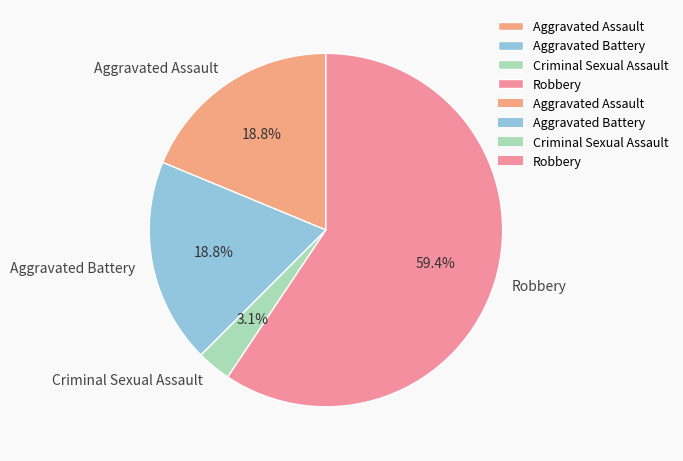

What percentage is the Aggravated Battery slice, to the nearest percent?

19%